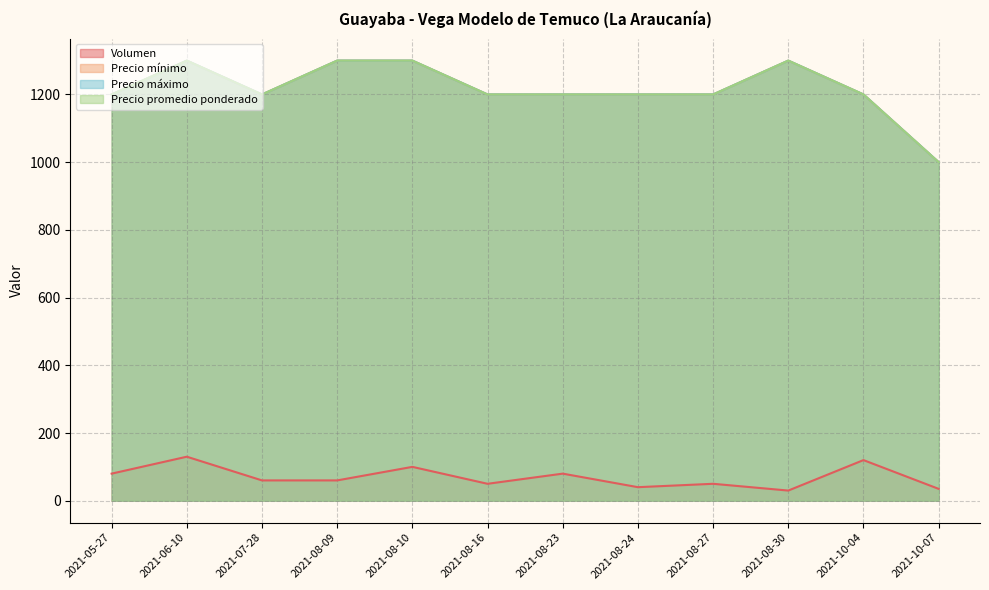

Between 2021-08-10 and 2021-08-24, which series saw the biggest shift?

Precio mínimo